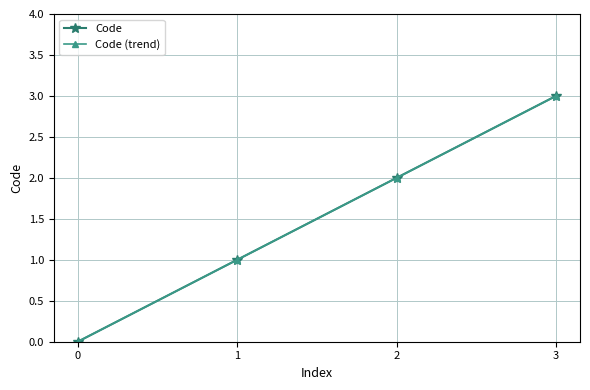

Does the chart display data point markers on the line(s)?

Yes